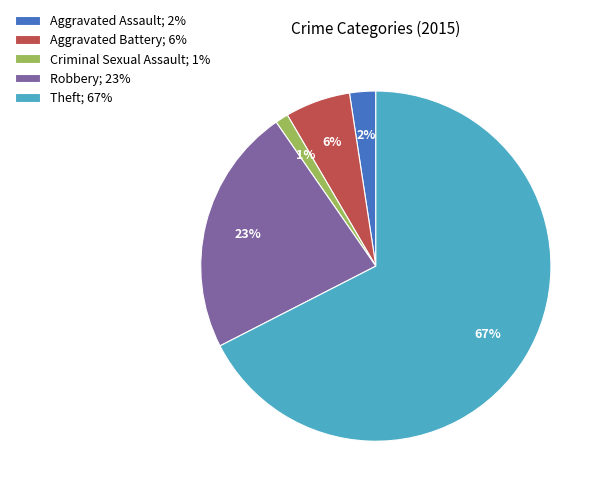

Count the number of slices in the pie.

5